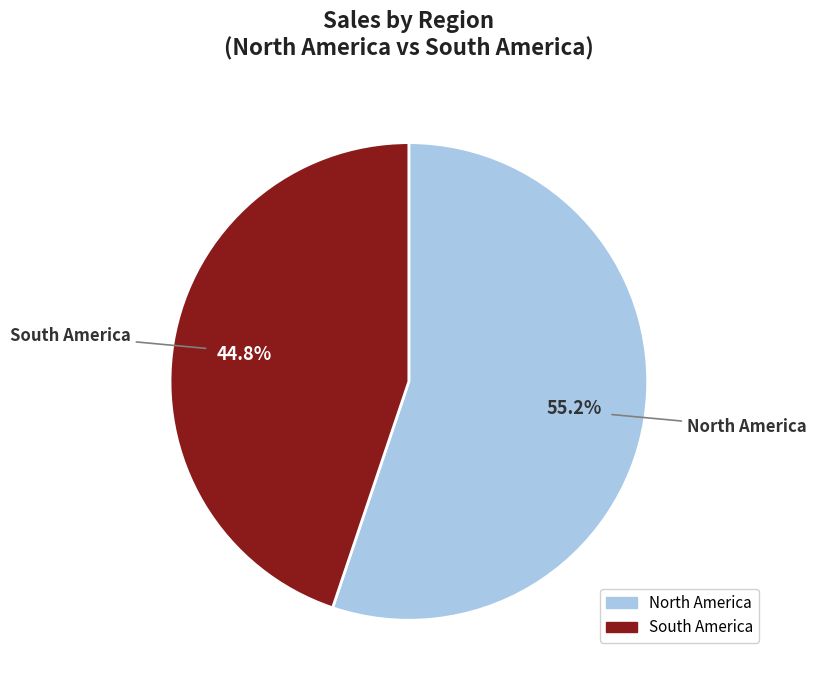

Which category has the biggest portion of the pie?

North America